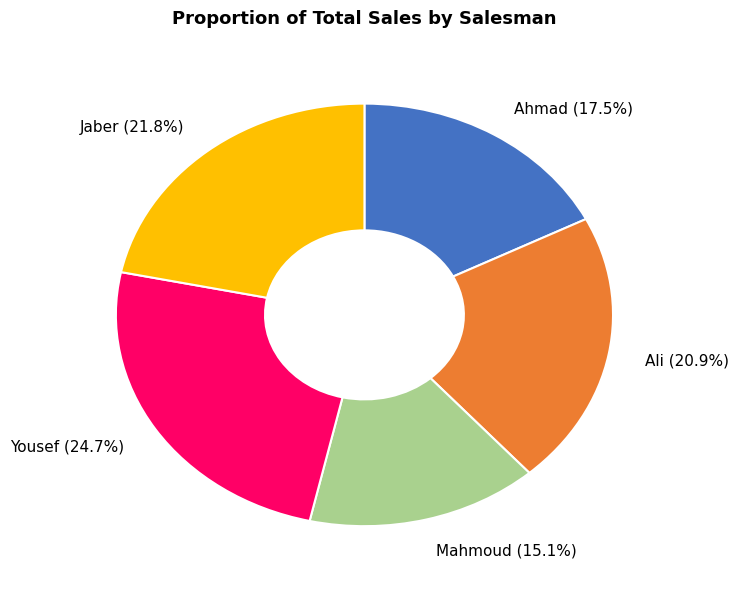

Which category has the smallest portion of the pie?

Mahmoud